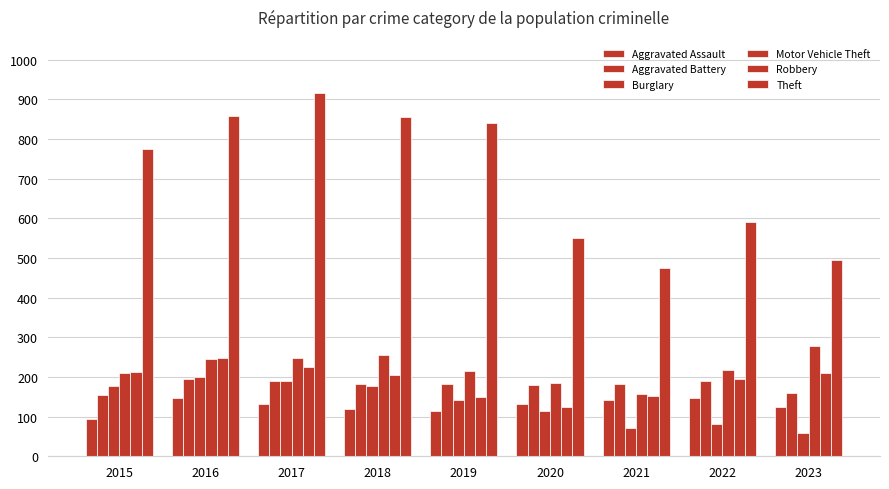

Count the number of categories in the chart.

9